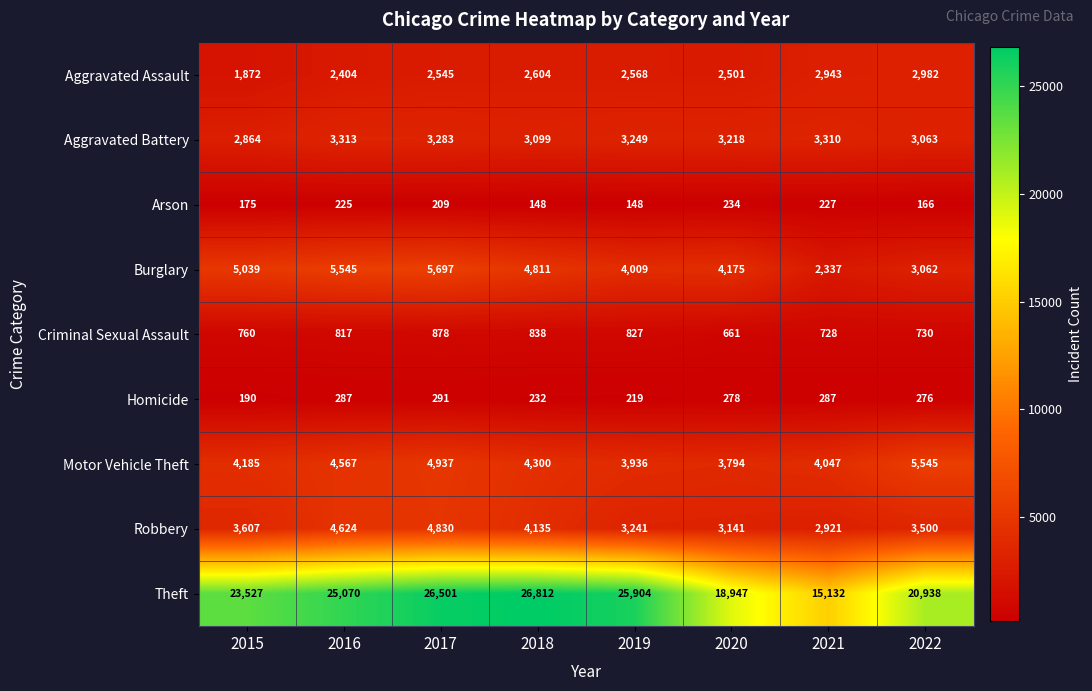

What is the greatest value displayed?

26812